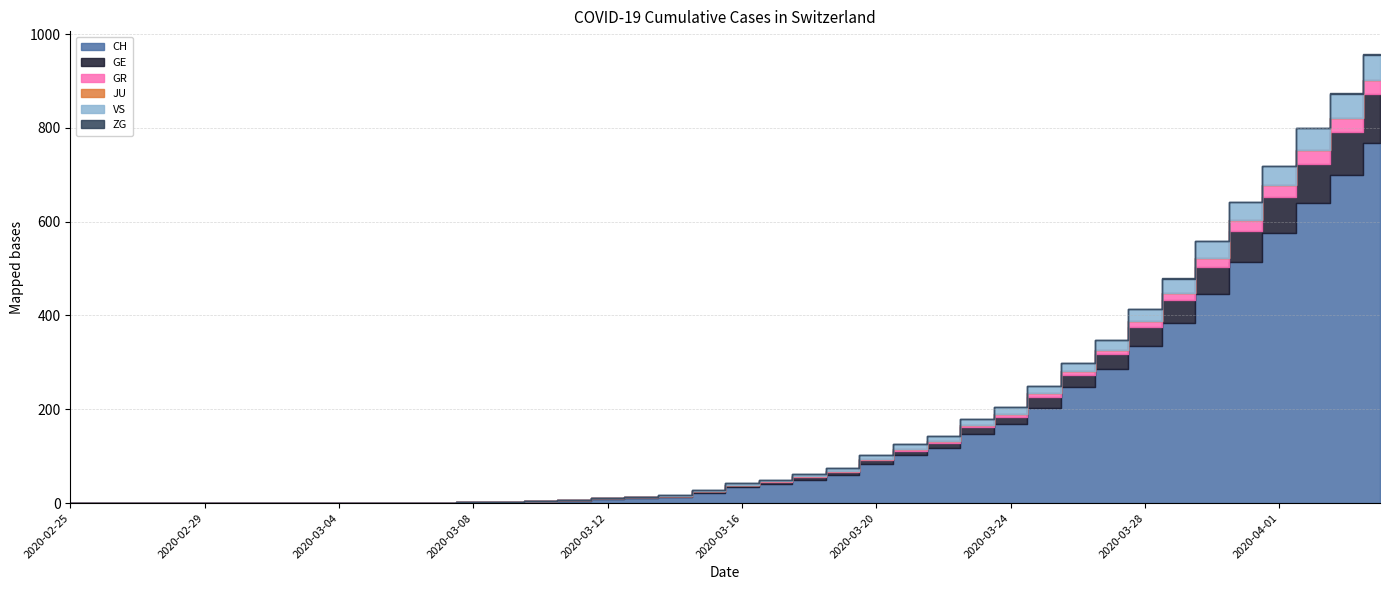

At which label is GR closest to 15?

2020-03-29